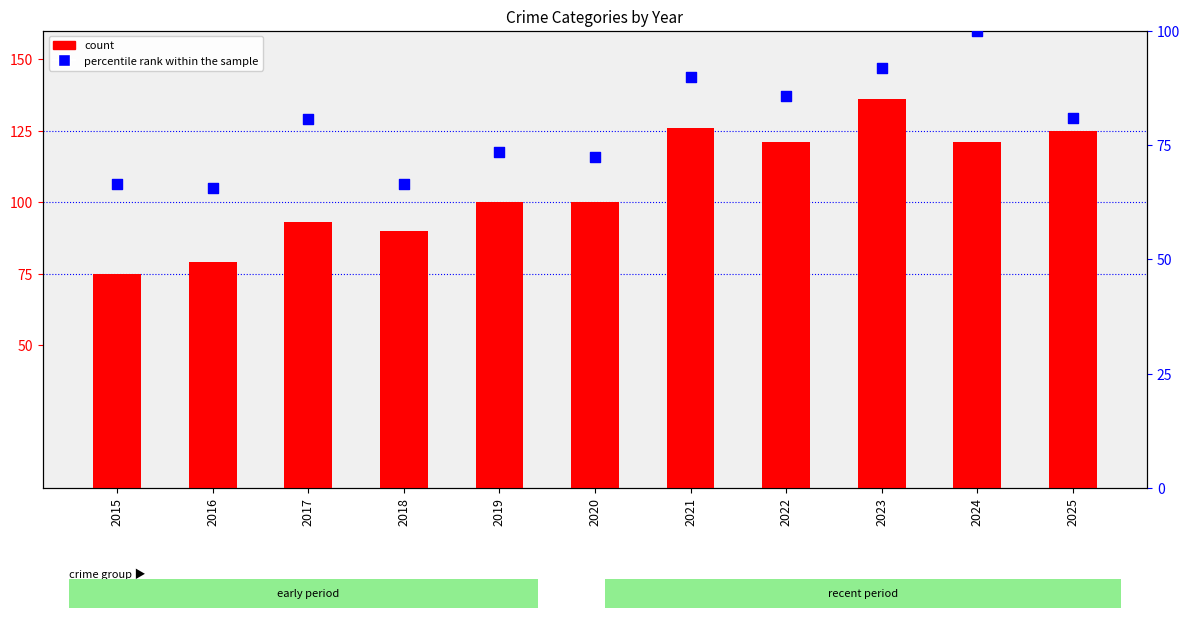

Which series contains the highest Y value?

count